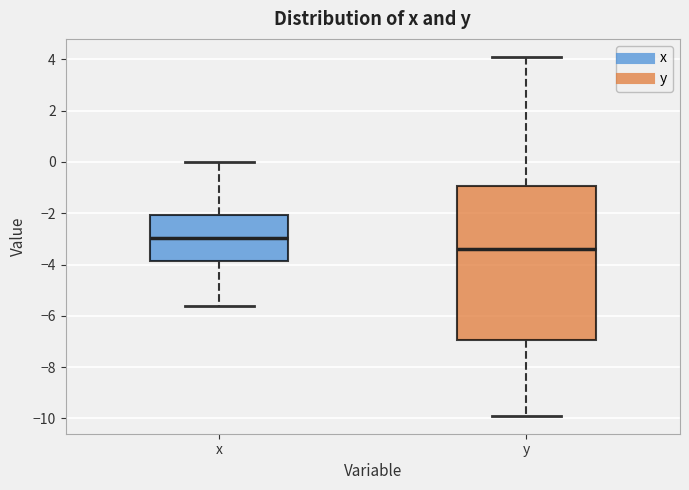

Reading left to right, read every box against the y-axis: the position of its median line, the range the box covers, and the ends of its whiskers. The values are not printed on the chart, so give them approximately, as read against the axis.

x: median -3.0, box -3.8 to -2.0, whiskers -5.6 to 0.0
y: median -3.4, box -7.0 to -1.0, whiskers -9.8 to 4.2